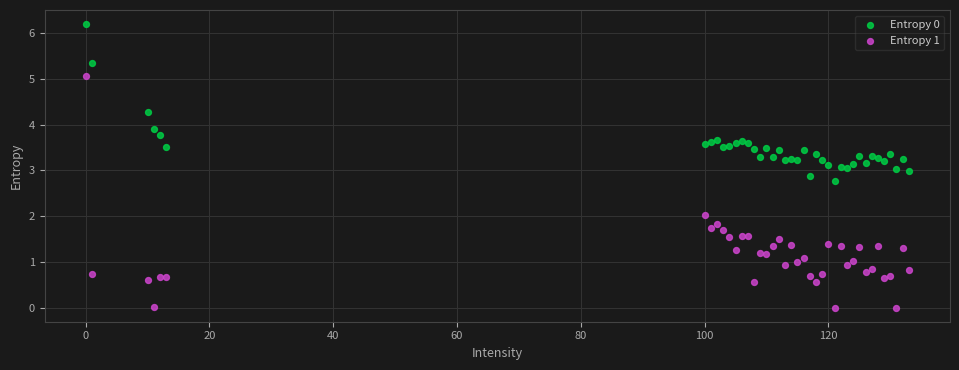

Which series reaches the minimum Y coordinate?

Entropy 1